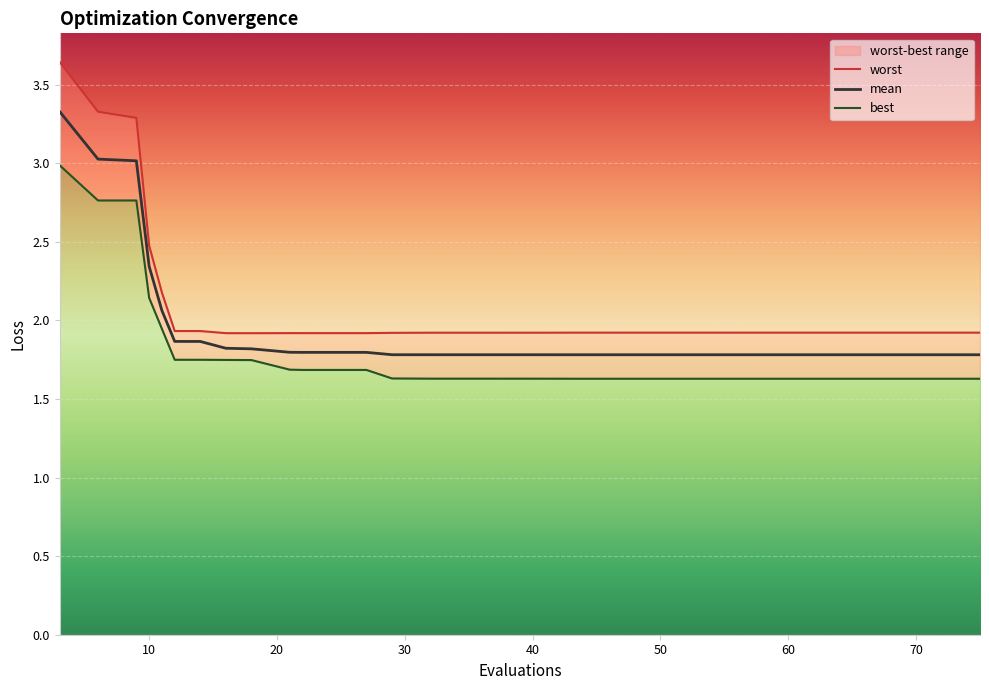

What is the lowest value of the mean series?

1.8